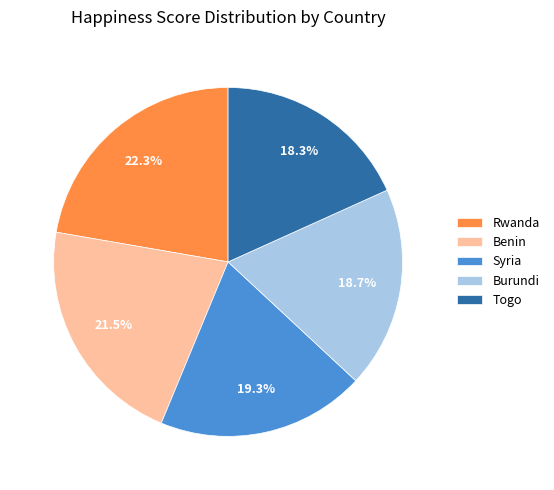

How many segments does this pie chart have?

5